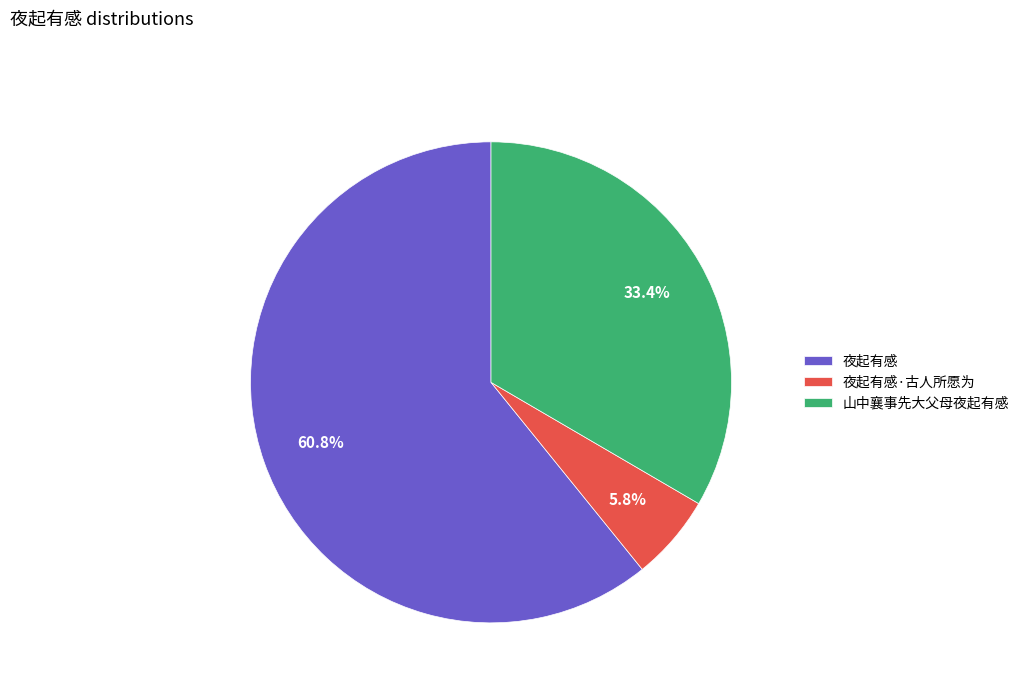

How much of the chart is everything except 夜起有感?

39.2%